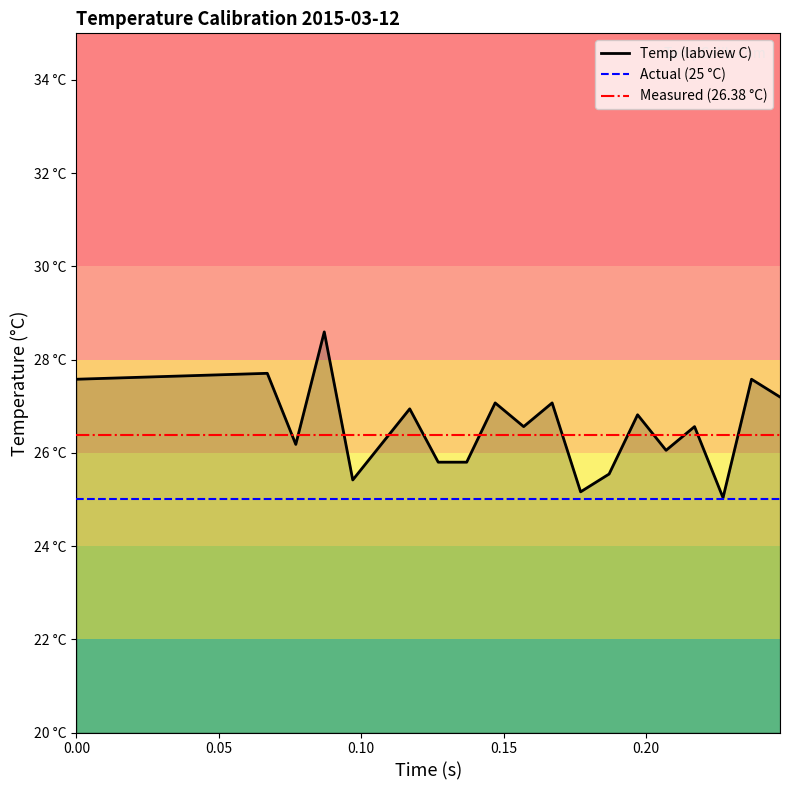

What is the change in value from 0.157 to 0.237?

+1.0